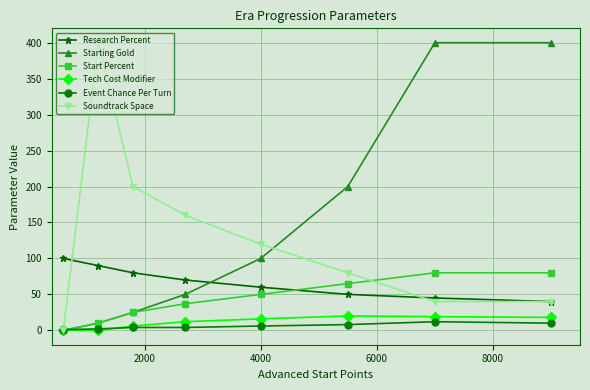

Which series ends up on top after the final intersection of Event Chance Per Turn and Tech Cost Modifier?

Tech Cost Modifier